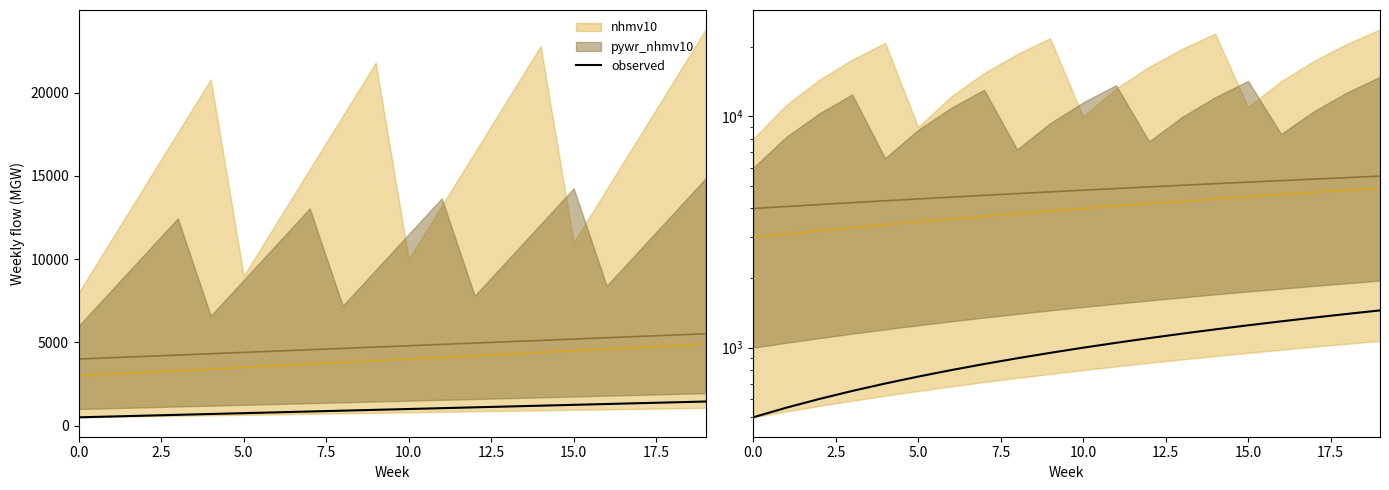

What is the average value?

975